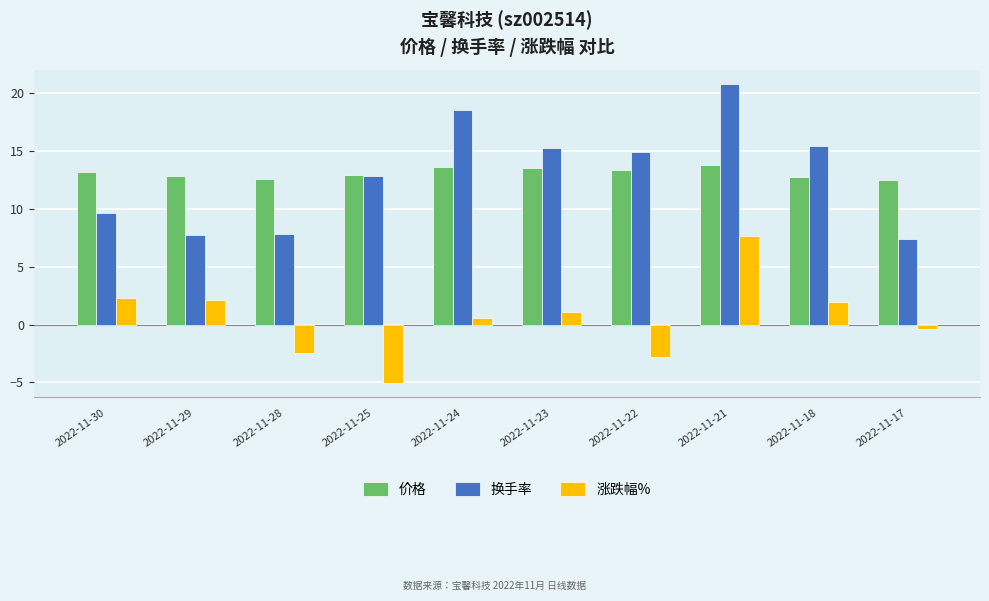

The 价格 series shows 4.7 at 2022-11-23. True or false?

False